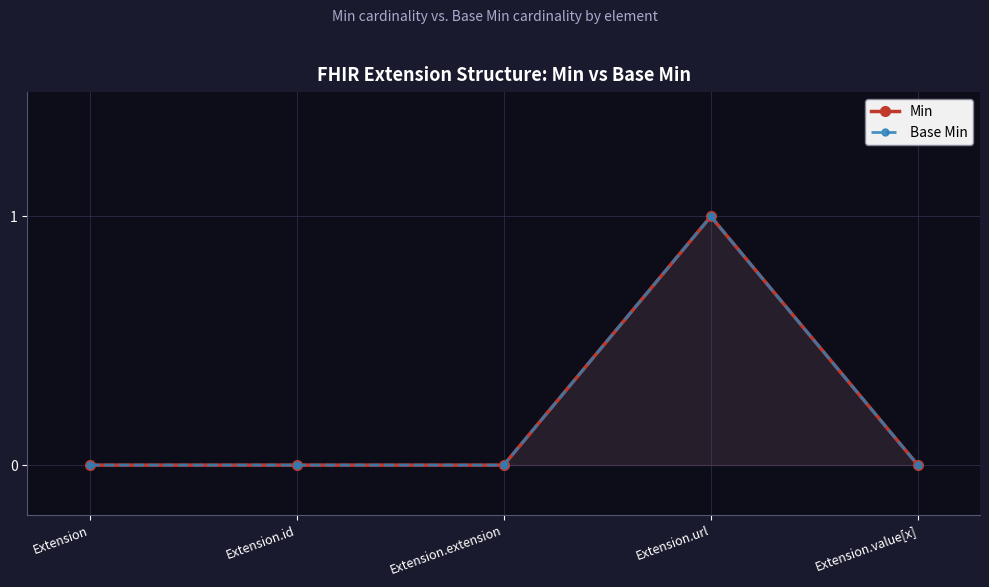

True or false: Min has more than 2 interior local peaks.

False